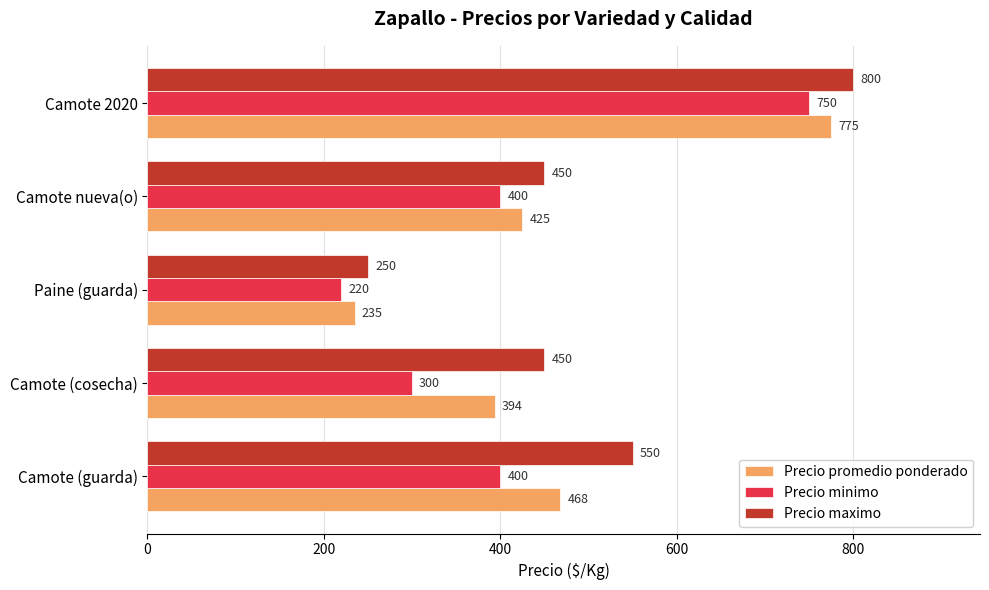

Which label corresponds to the smallest value in the chart?

Paine (guarda)